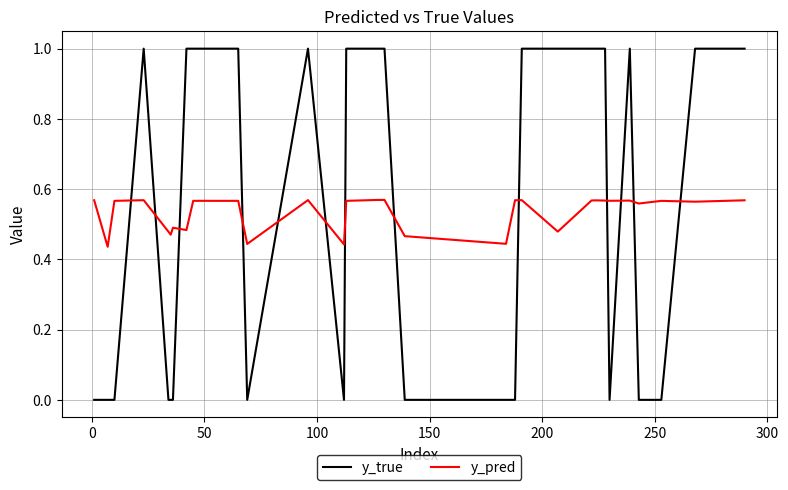

Which series ends up on top after the final intersection of y_true and y_pred?

y_true